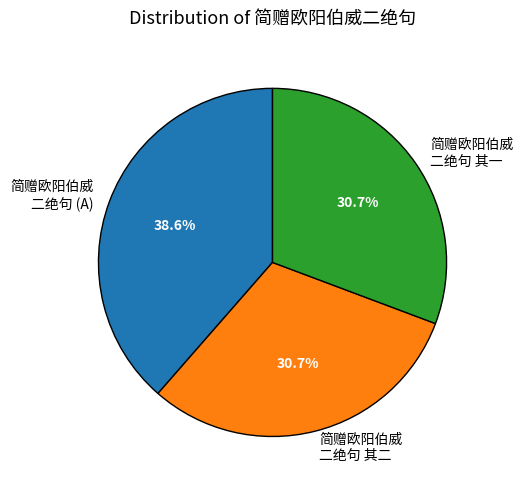

Does 简赠欧阳伯威 二绝句 (A) account for over 50% of the chart?

No